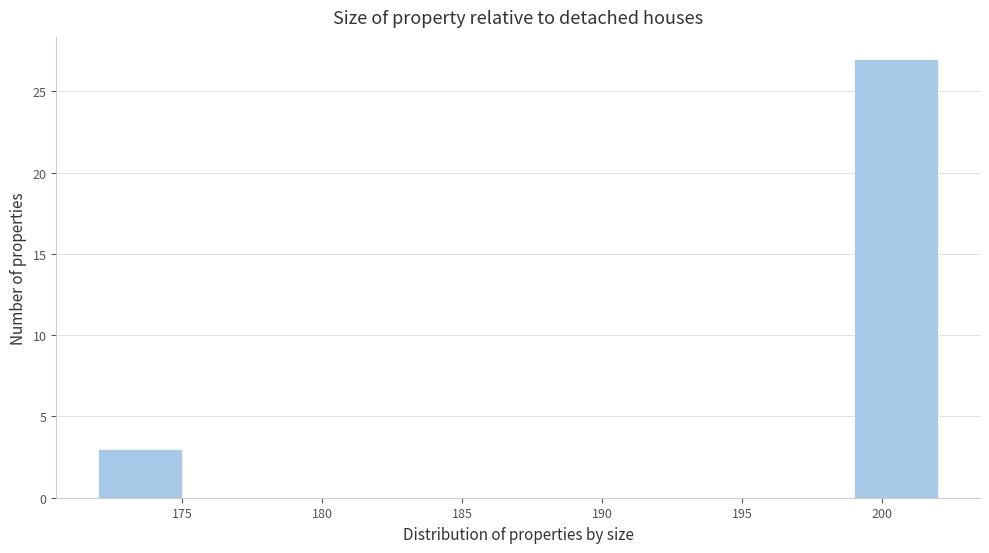

Which range on the x-axis has the tallest bar?

199 to 202